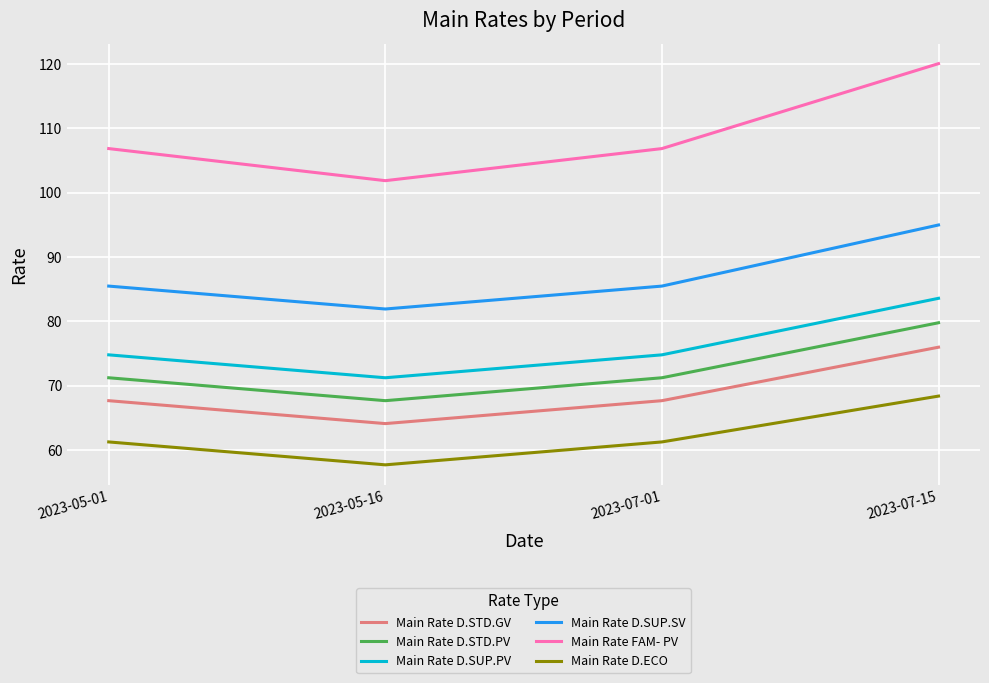

True or false: Main Rate FAM- PV and Main Rate D.STD.PV intersect in this chart.

False